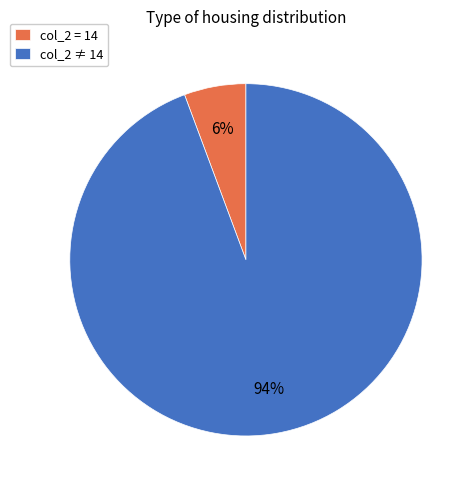

Rank the categories by value from highest to lowest.

col_2 ≠ 14, col_2 = 14